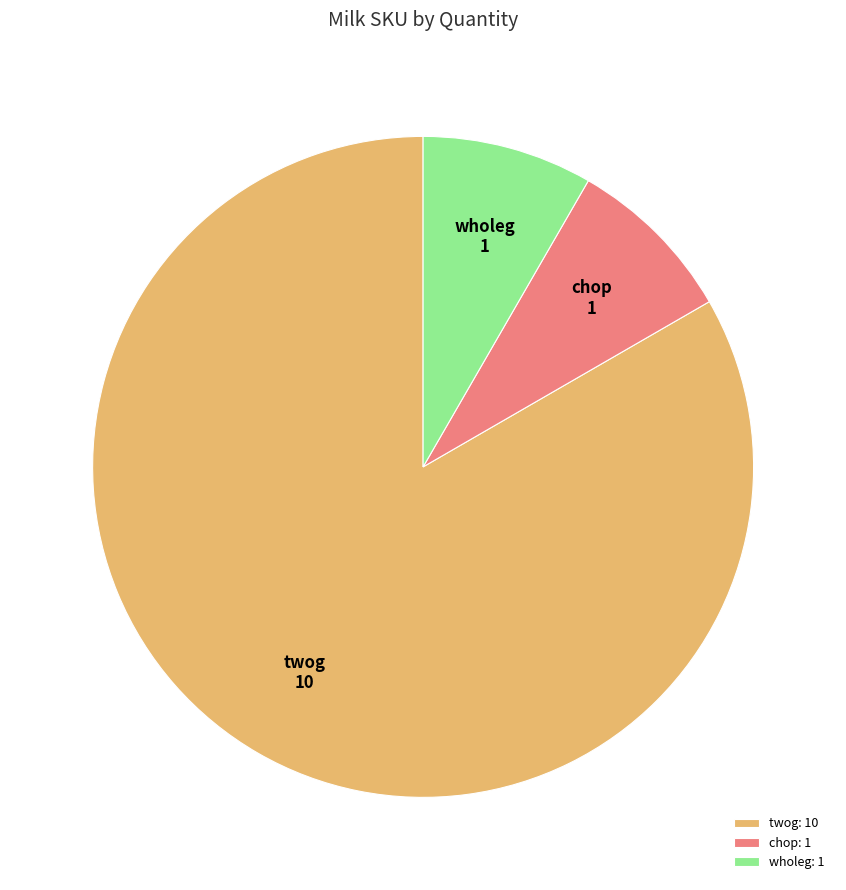

Combined, do twog and chop account for over 50%?

Yes